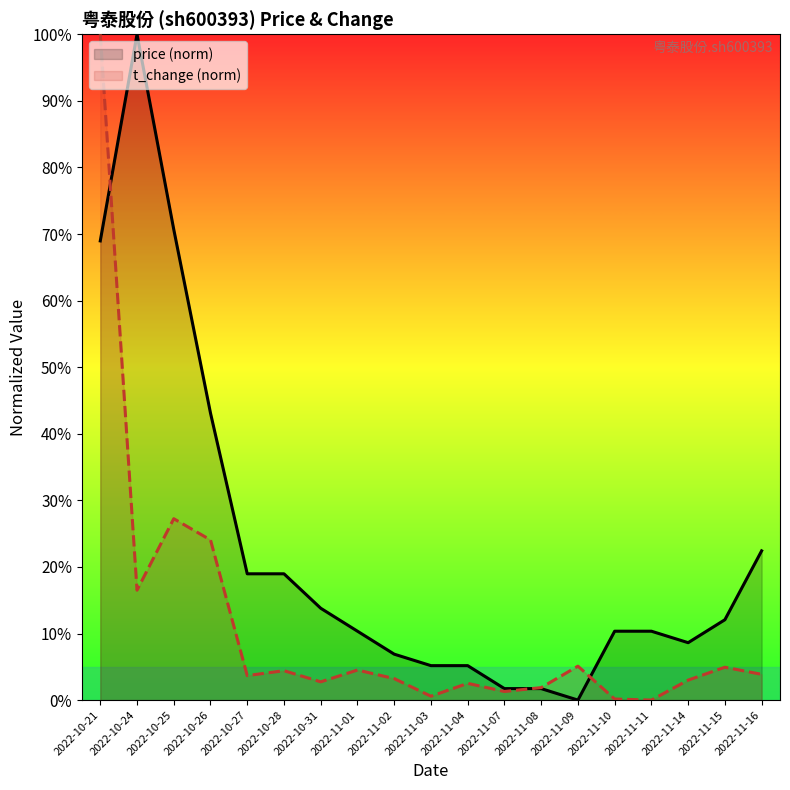

True or false: price (norm) and t_change (norm) intersect in this chart.

True